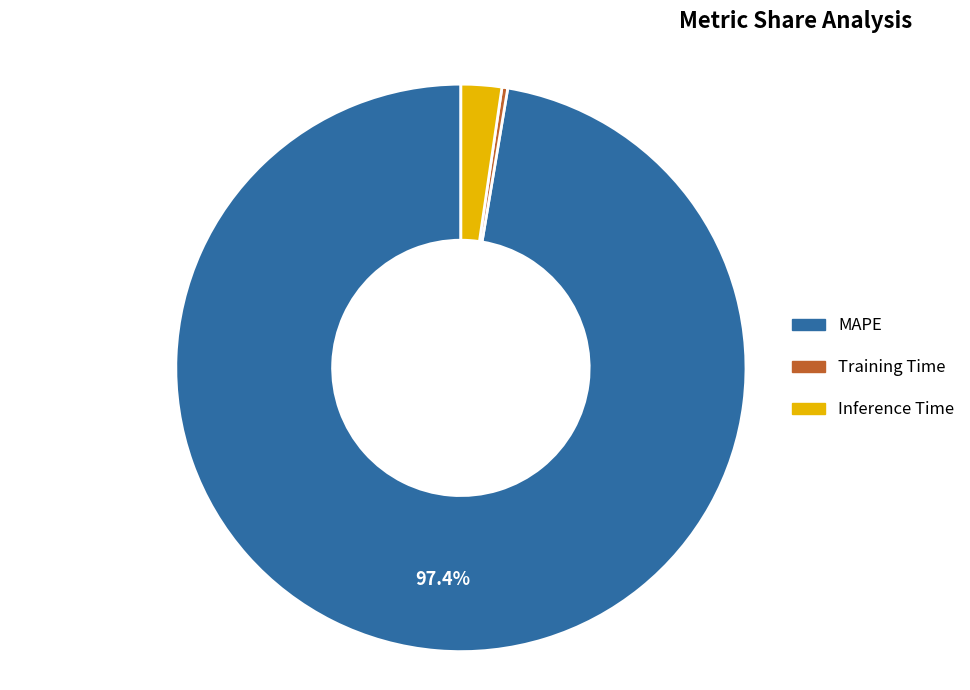

To the nearest percent, what is the combined percentage of Training Time and MAPE?

98%